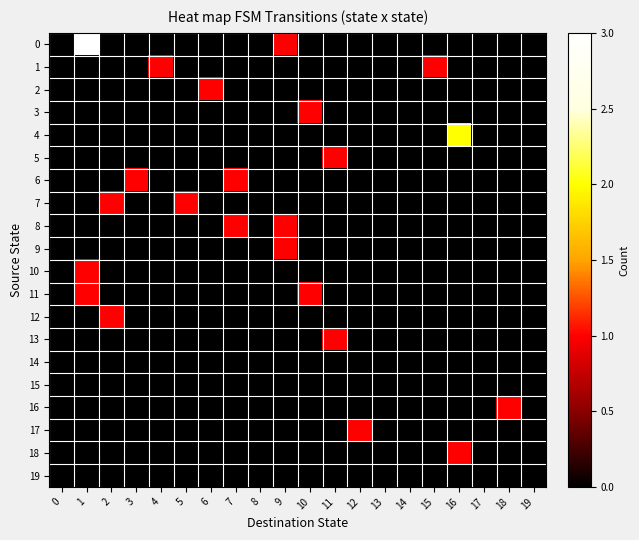

At 3, list the series in order from largest to smallest.

row_6, row_0, row_1, row_2, row_3, row_4, row_5, row_7, row_8, row_9, row_10, row_11, row_12, row_13, row_14, row_15, row_16, row_17, row_18, row_19